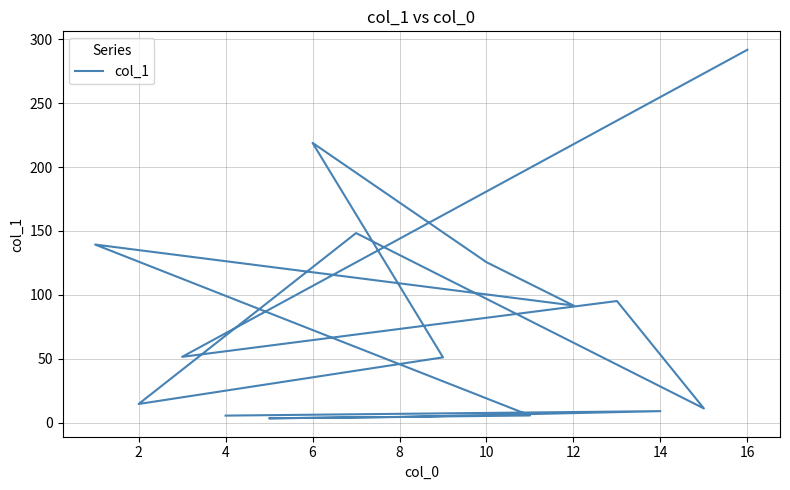

True or false: the data shows 334.9 at 6.

False